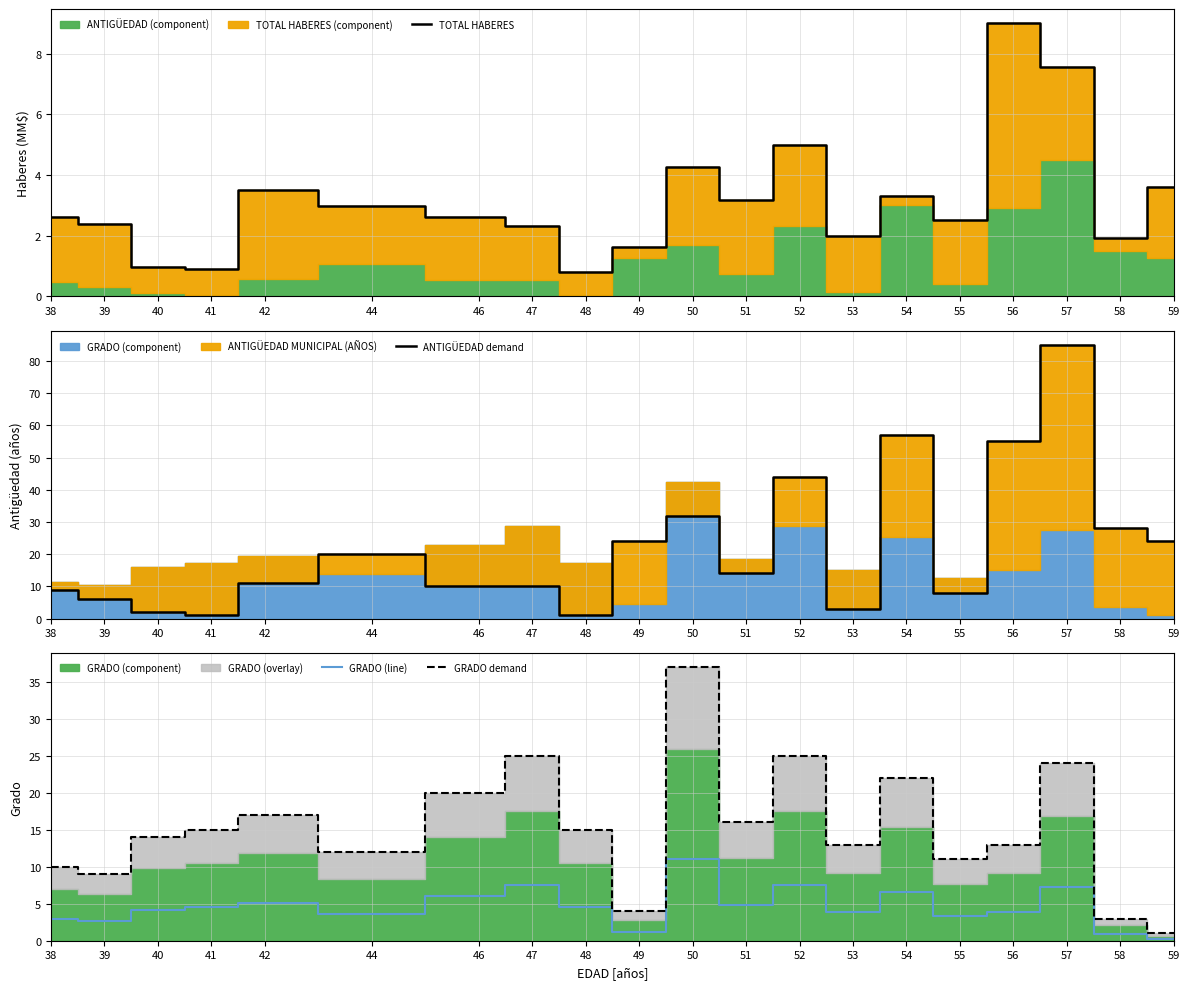

What is the difference between the TOTAL HABERES values at 38 and 54?

0.7